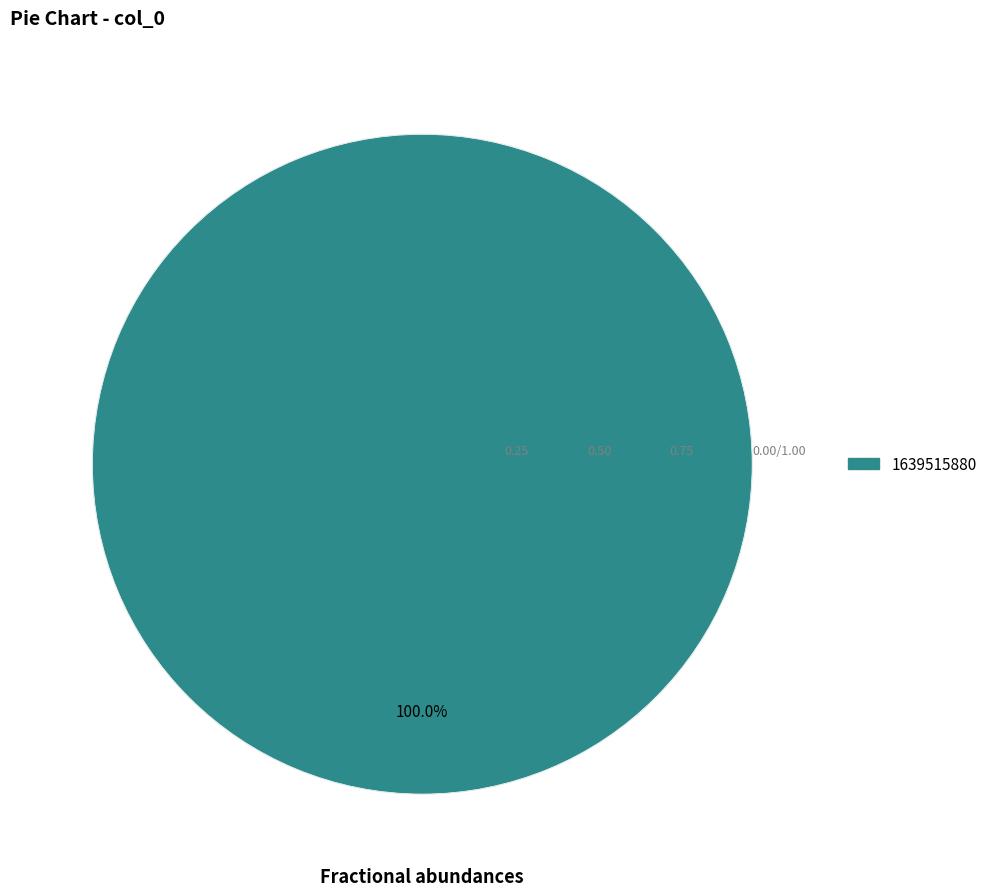

Does any single category account for the majority?

Yes